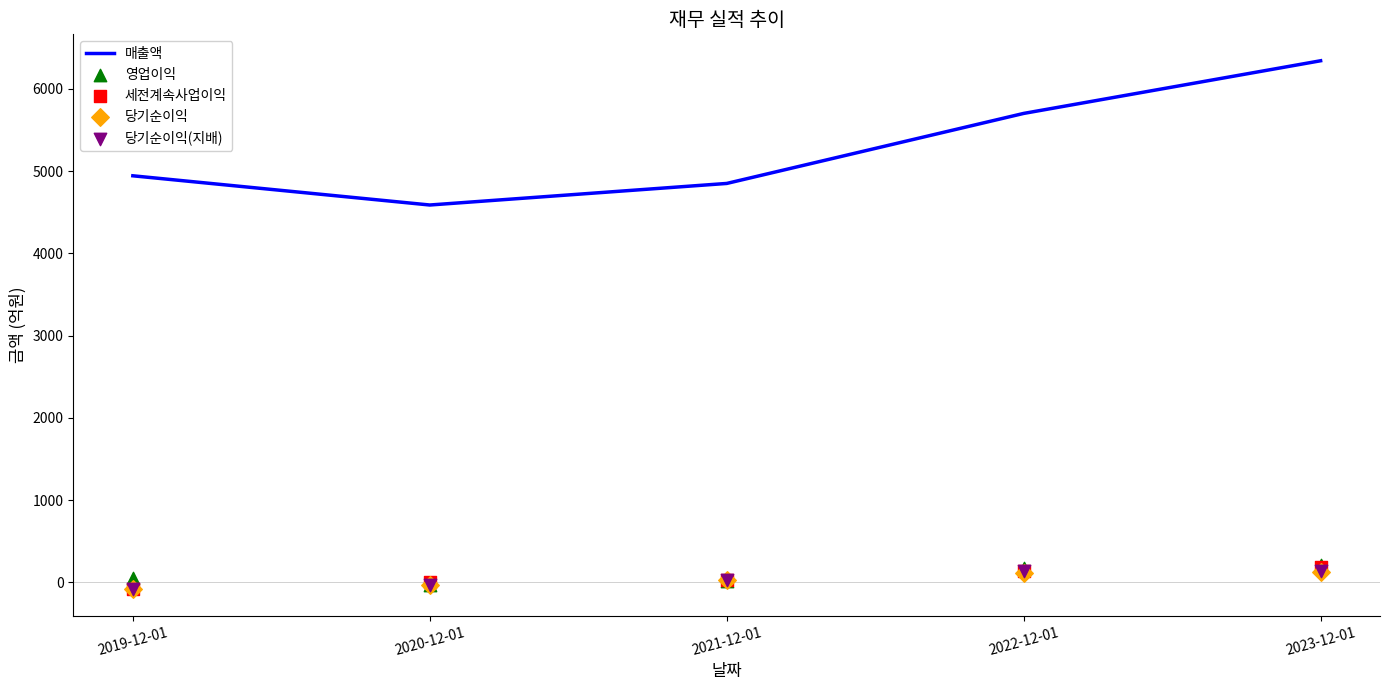

Is the value of 영업이익 at 2021-12-01 greater than the value of 매출액 at 2023-12-01?

No